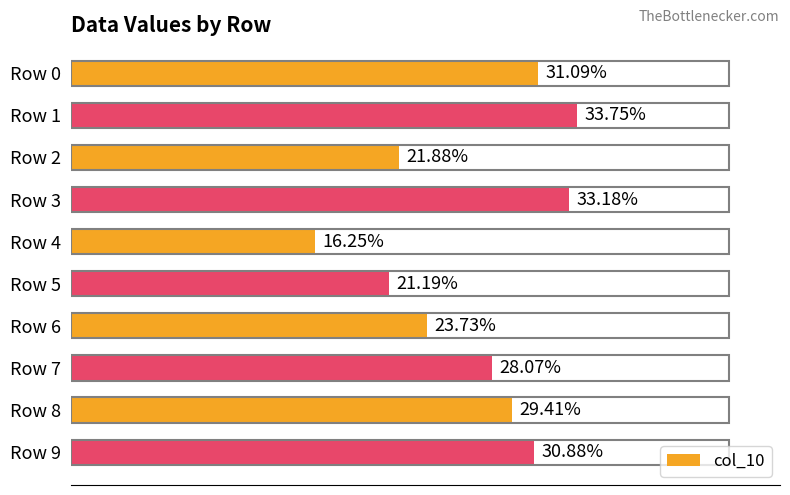

Are the bars horizontal?

Yes